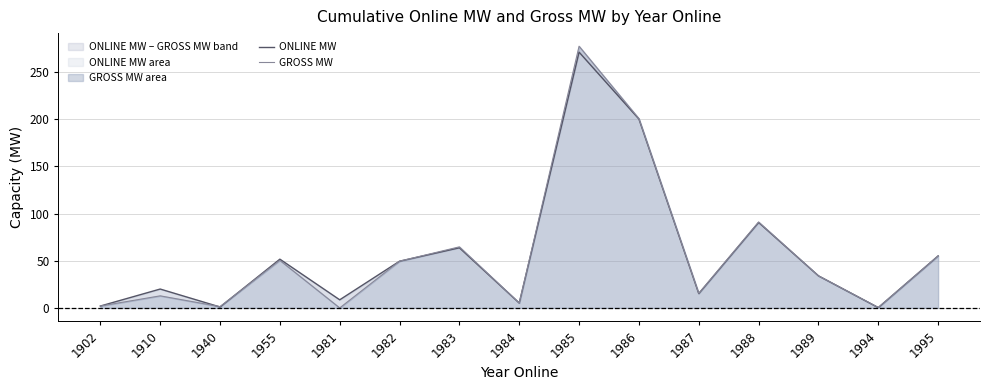

How many interior local valleys does the GROSS MW series have?

5